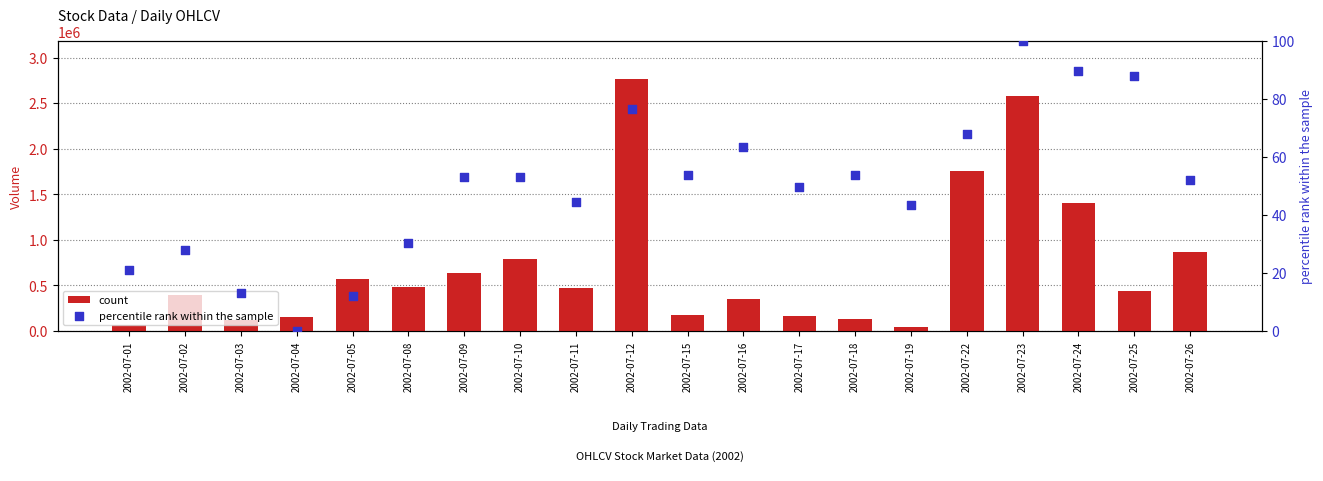

Is the value of percentile rank within the sample at 2002-07-03 greater than the value of count at 2002-07-19?

No